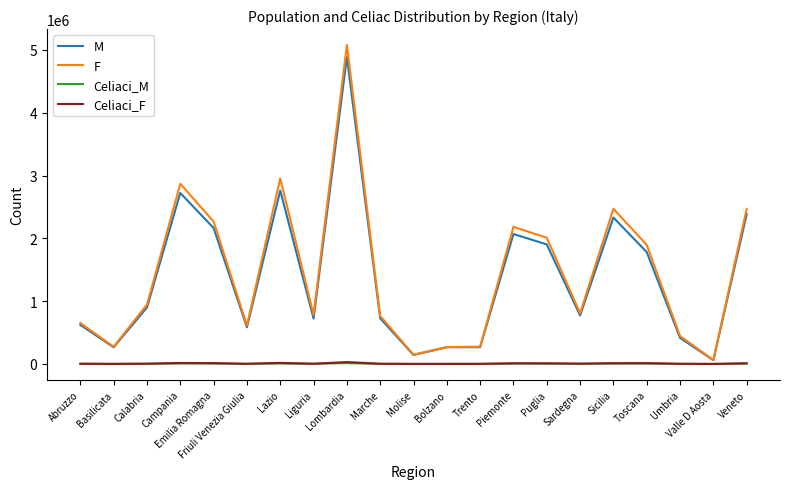

Which series has the widest spread of values?

F